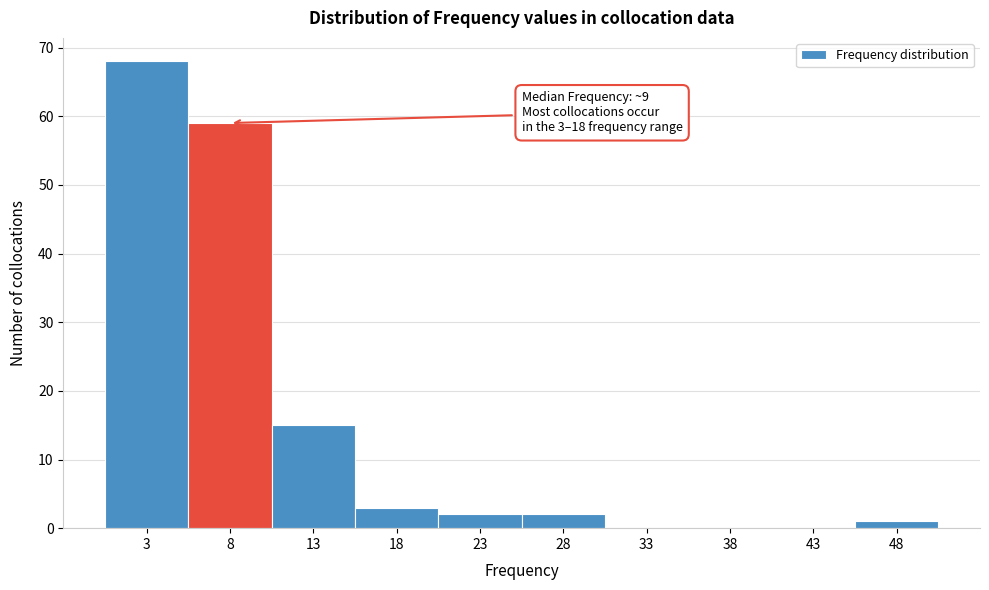

Reading right to left, transcribe all the data shown in this chart.

48=1	43=0	38=0	33=0	28=2	23=2	18=3	13=15	8=59	3=68